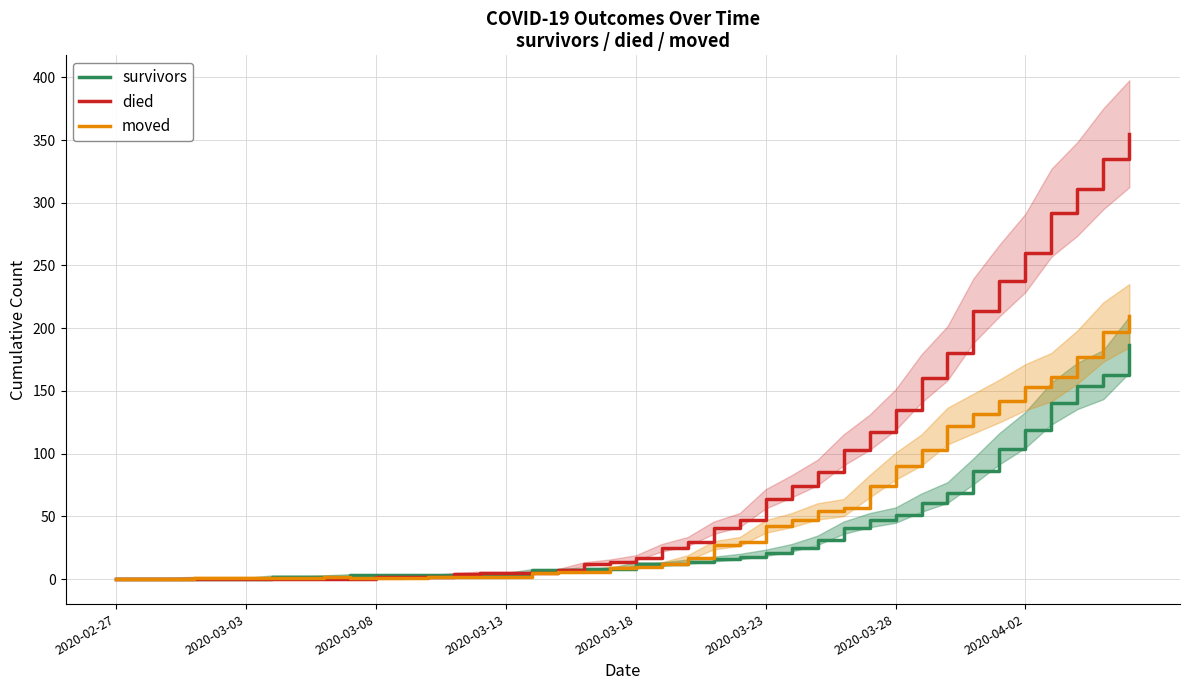

Which category has the lowest value across all series?

2020-02-27